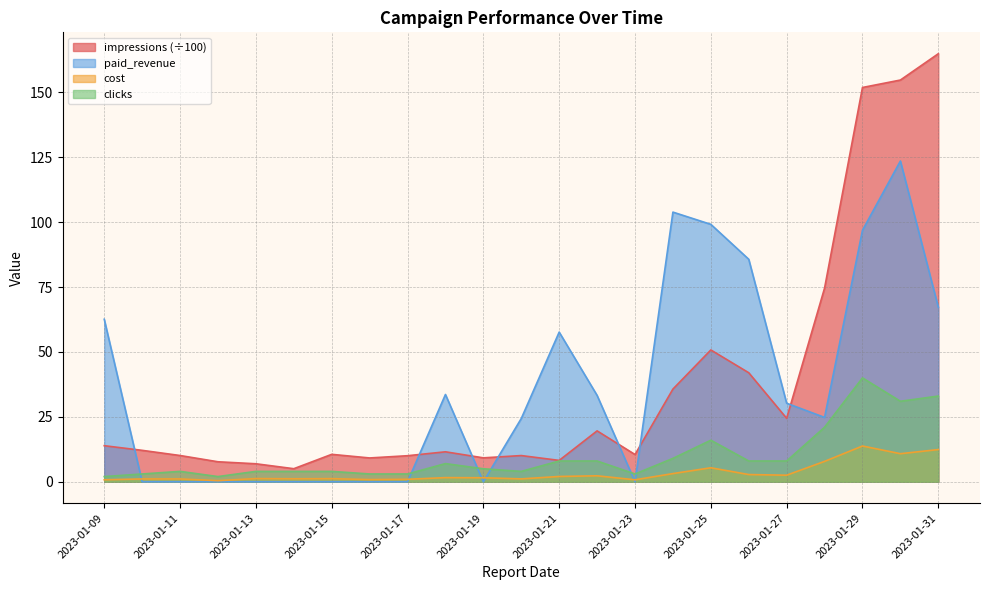

Which series has the largest total across all categories?

impressions